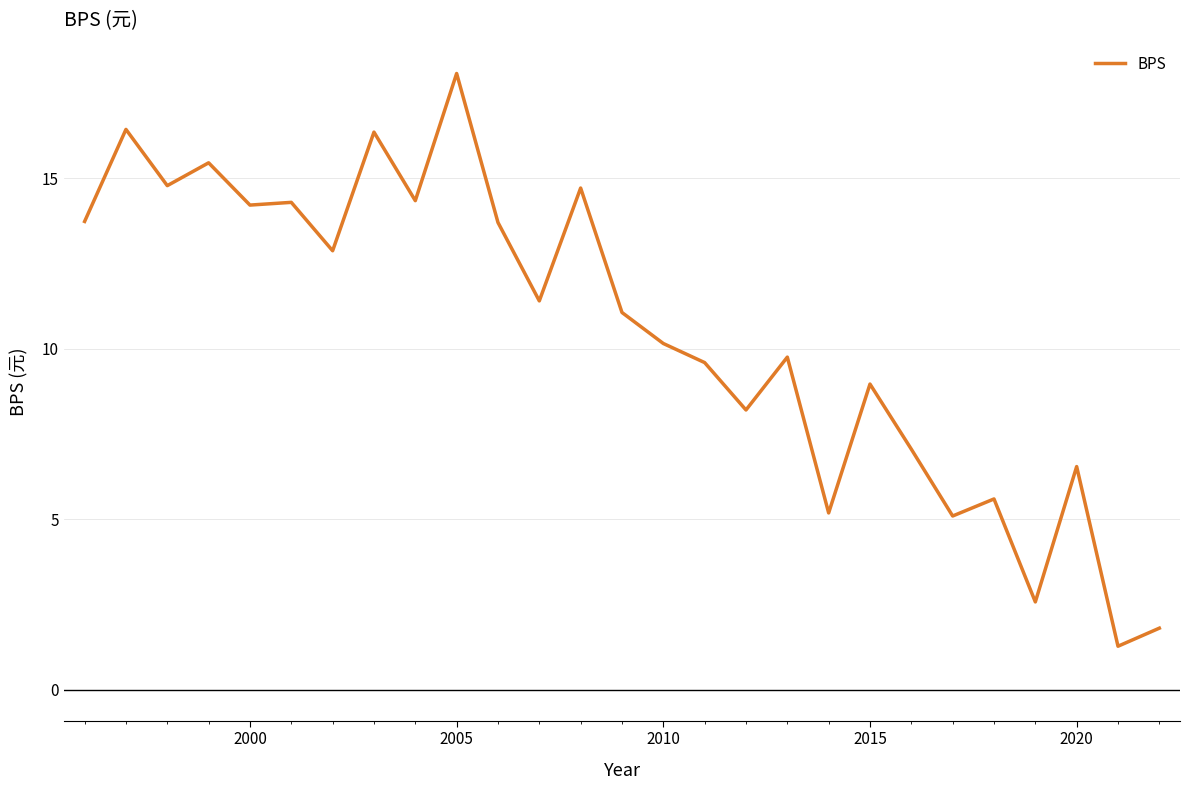

What is the average value?

10.5